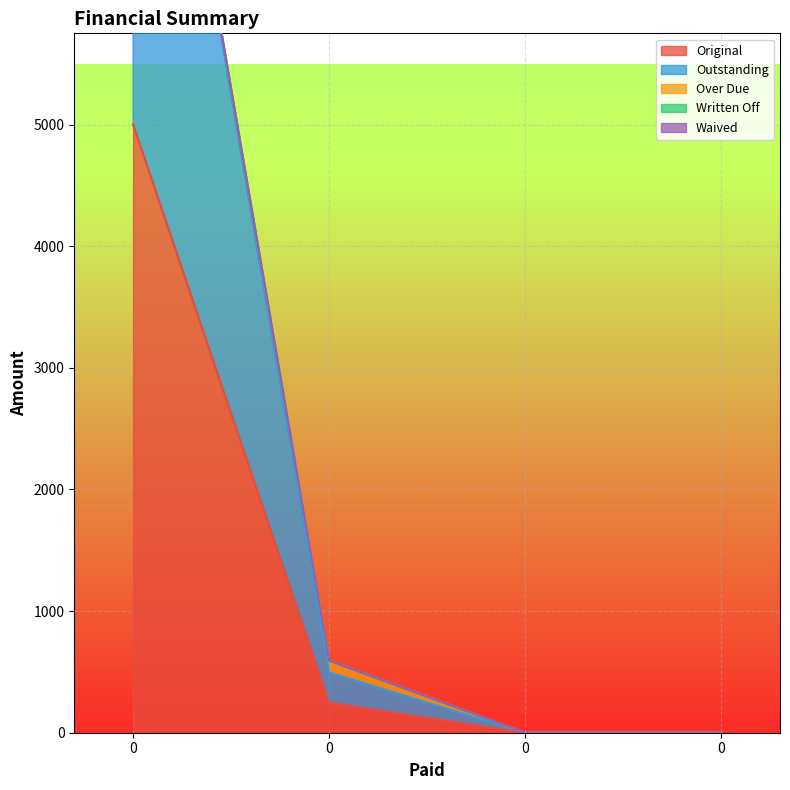

Reading left to right, list all the values displayed in this chart.

Original: 5000.0	247.8	0.0	0.6
Outstanding: 5000.0	247.8	0.0	0.6
Over Due: 0.0	97.0	0.0	0.1
Written Off: 0.0	0.0	0.0	0.0
Waived: 0.0	0.0	0.0	0.0